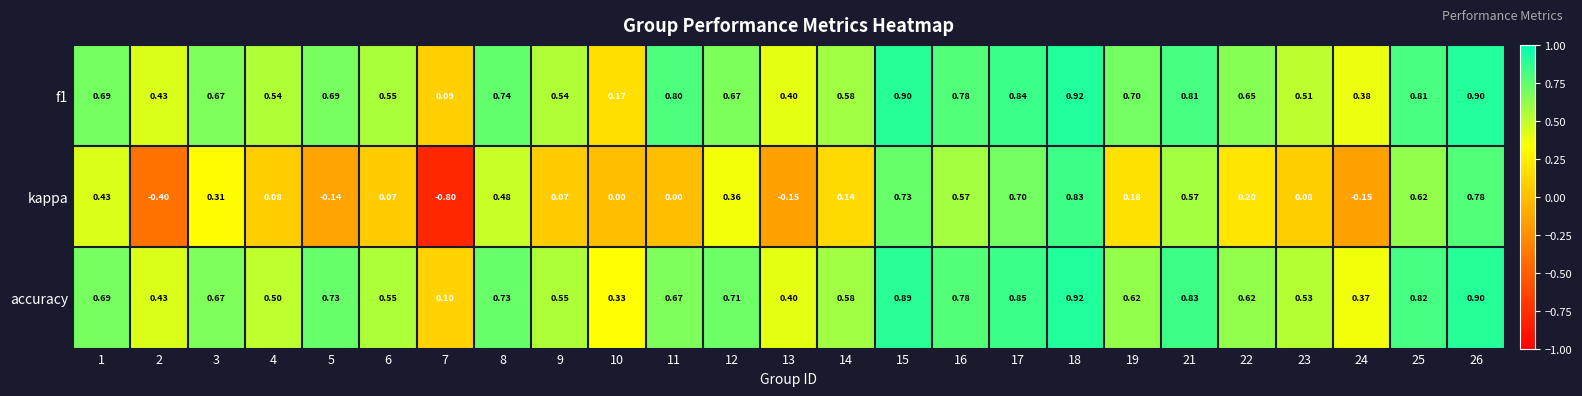

Which series has the largest total across all categories?

accuracy